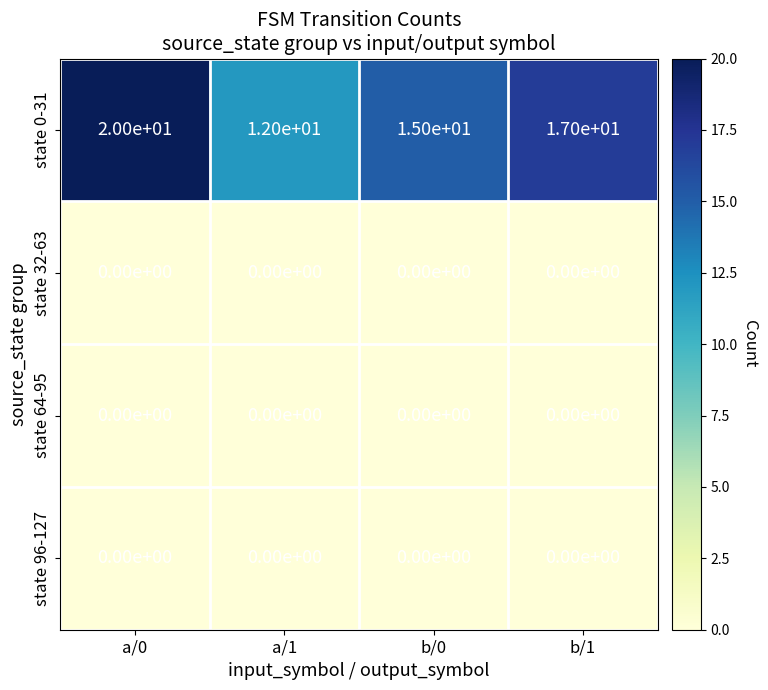

At how many categories does at least one series exceed 5?

4